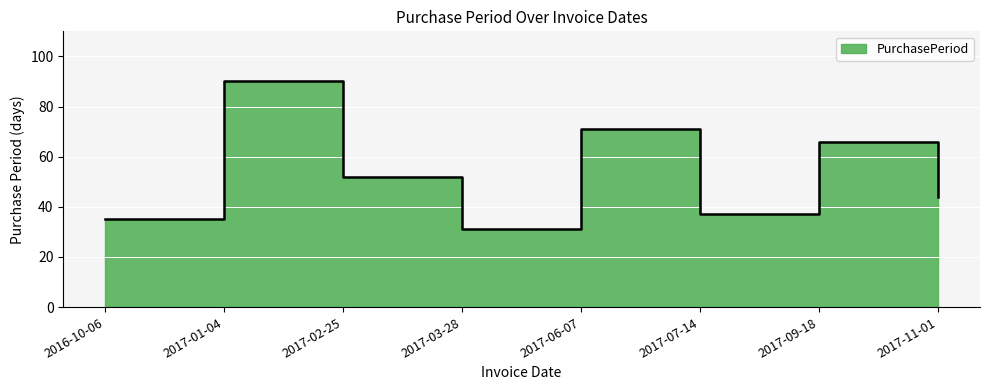

How many lines are shown in the chart?

1